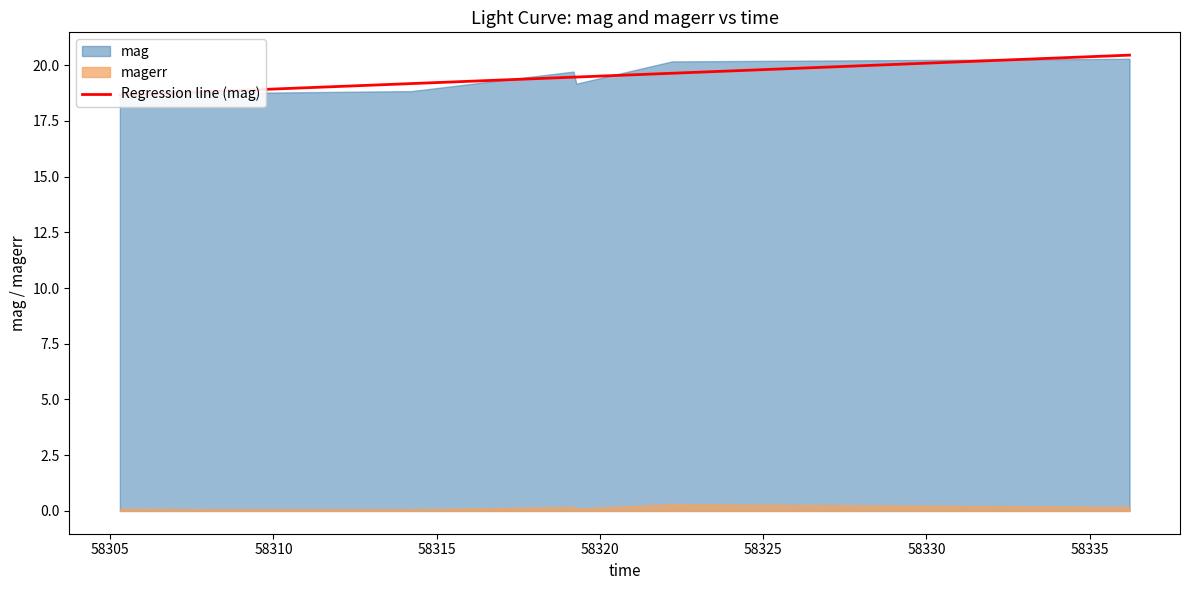

Count the number of categories in the chart.

8